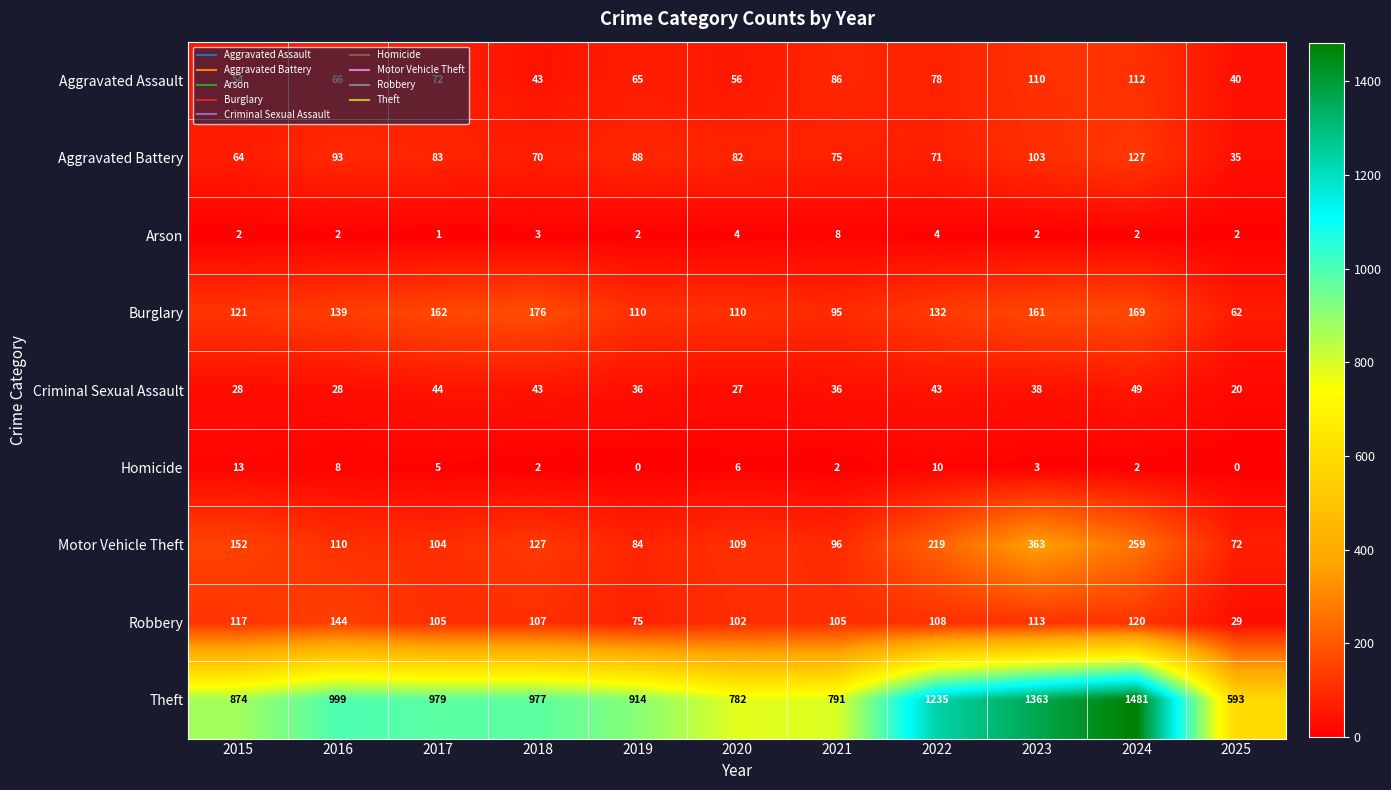

Where is Homicide nearest to the value 6?

2020